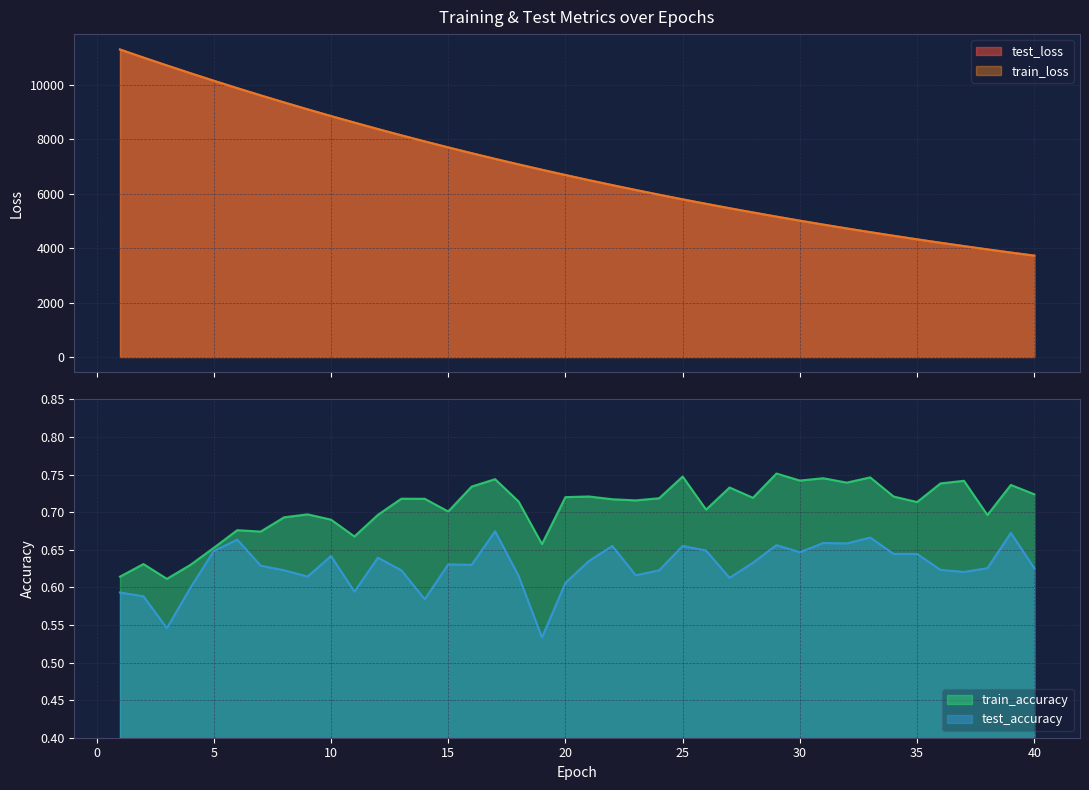

Between 2 and 9, which series saw the biggest shift?

test_loss